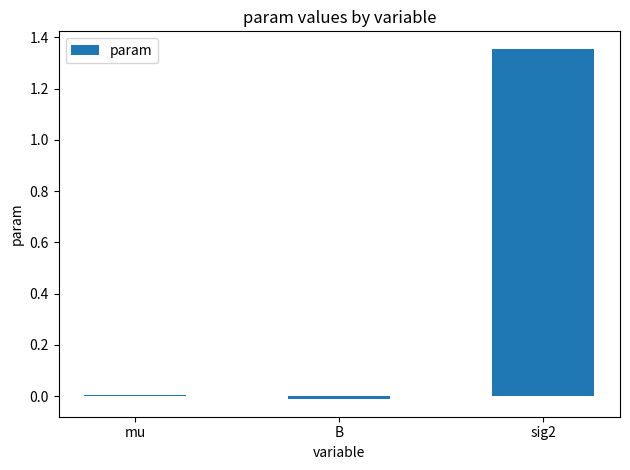

Which label corresponds to the largest value in the chart?

sig2